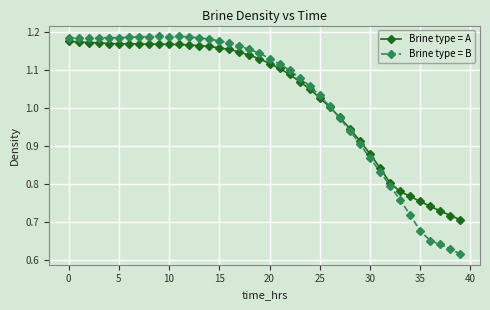

True or false: Brine type = B has more than 0 points higher than both neighbors.

True